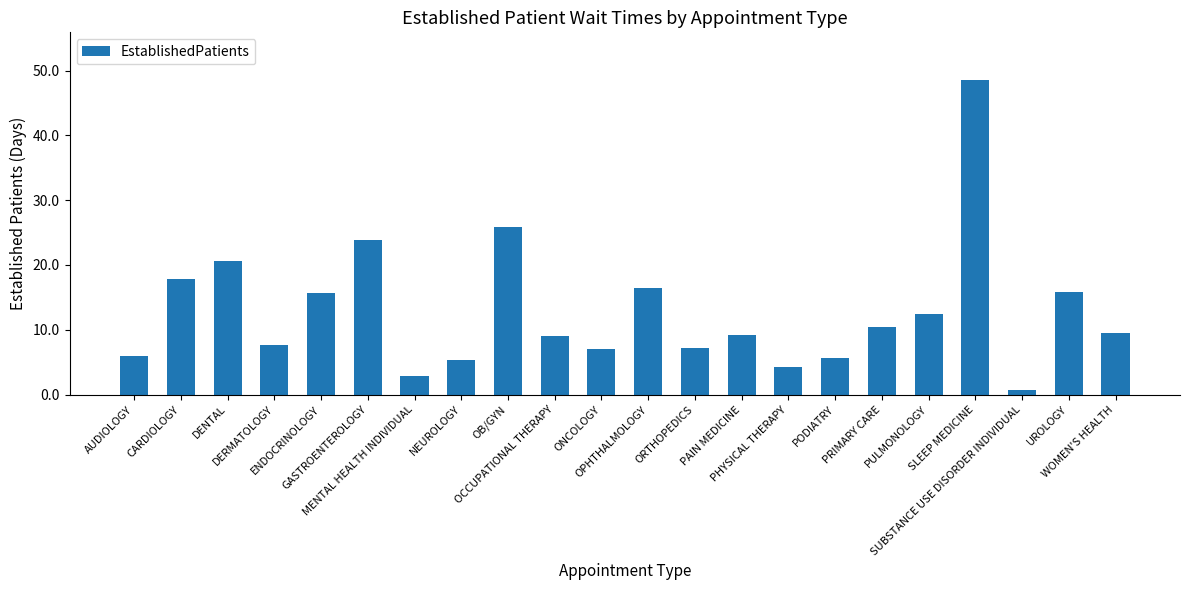

What is the average value?

12.8